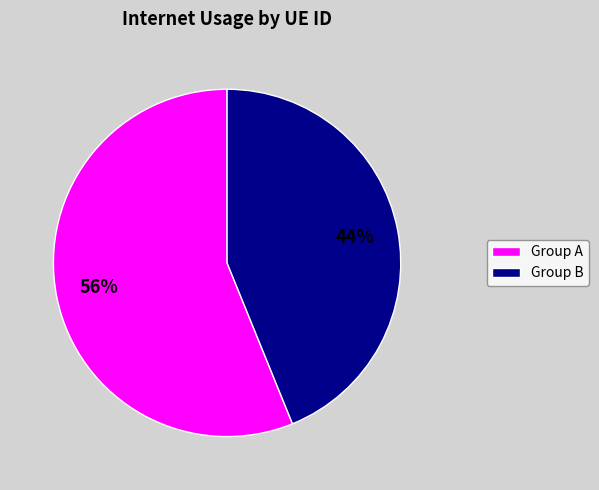

To the nearest percent, what is the difference between the largest and smallest slice percentages?

12%